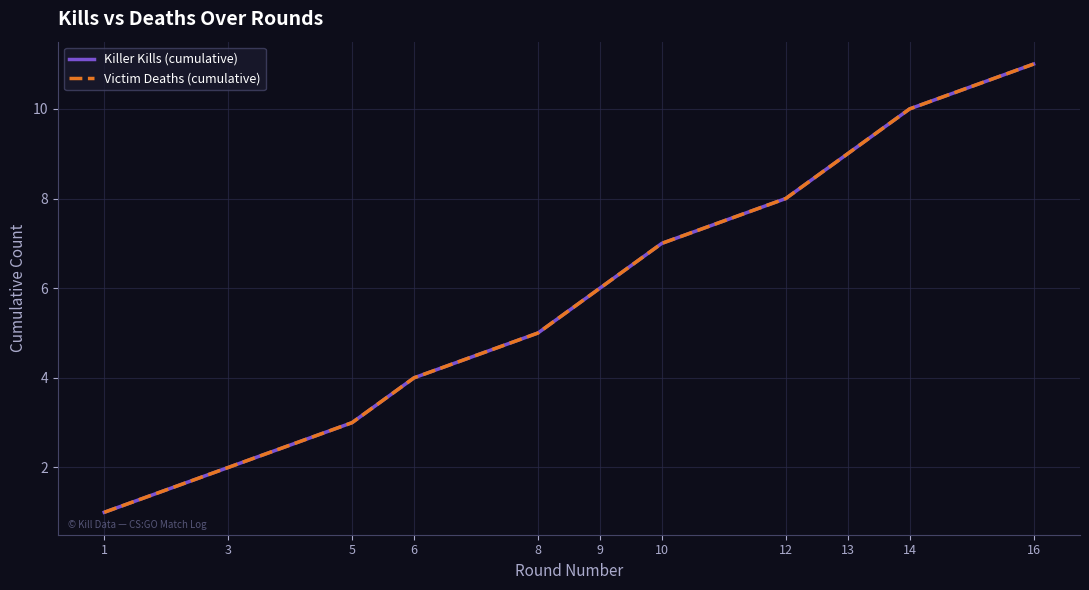

How many lines are shown in the chart?

2